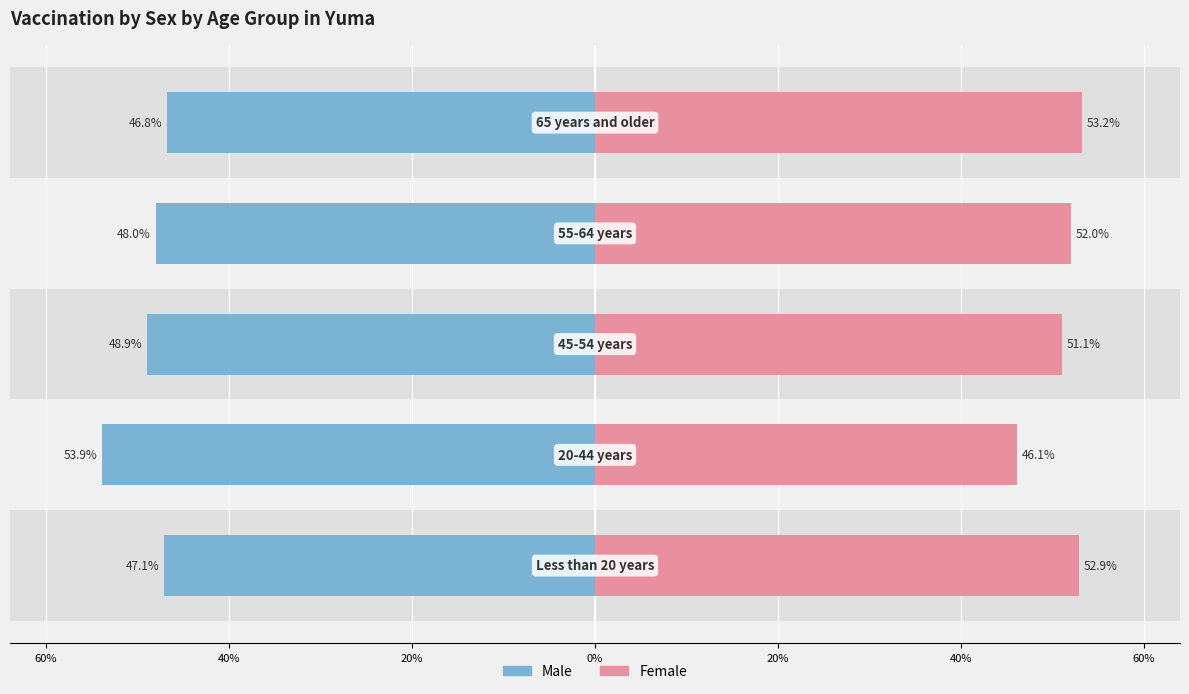

What are all the series names shown in the legend?

Male, Female